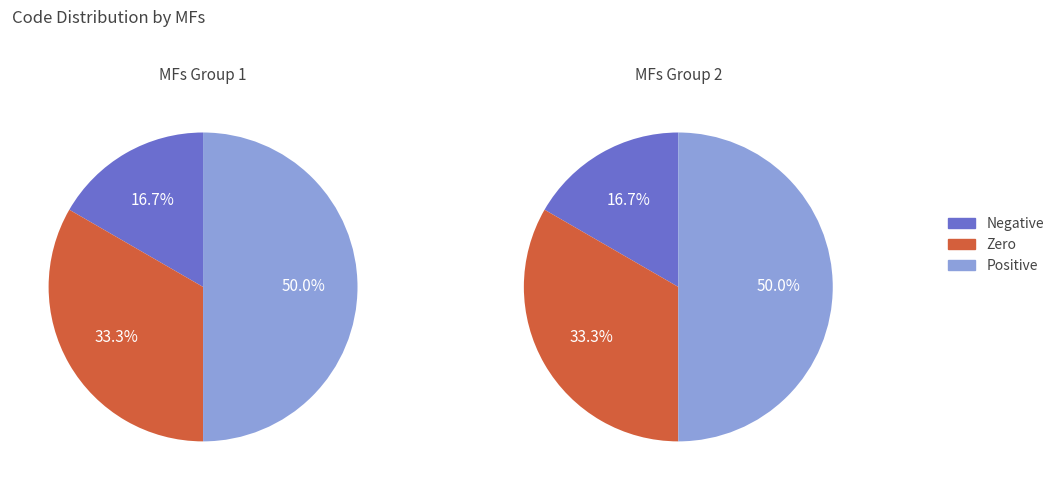

Do Zero and Low together represent more than half of the pie?

No